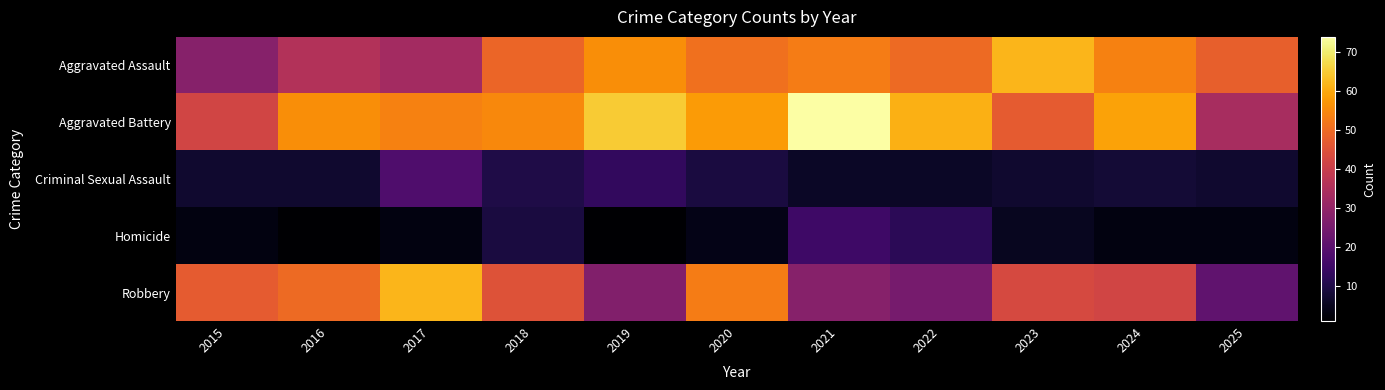

Between 2020 and 2025, which is larger?

2020